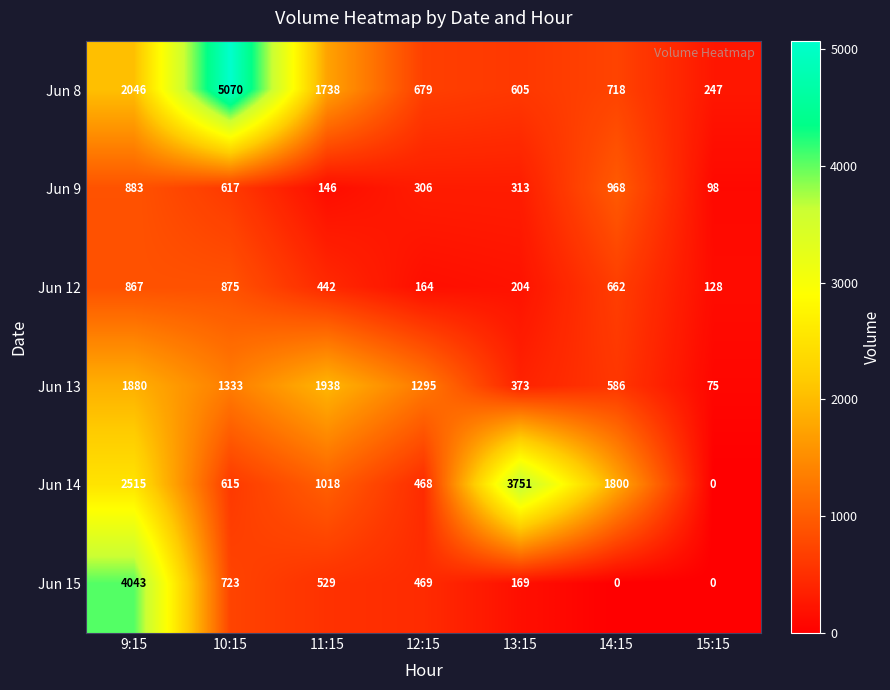

Which category has the lowest value in the Jun 12 series?

15:15